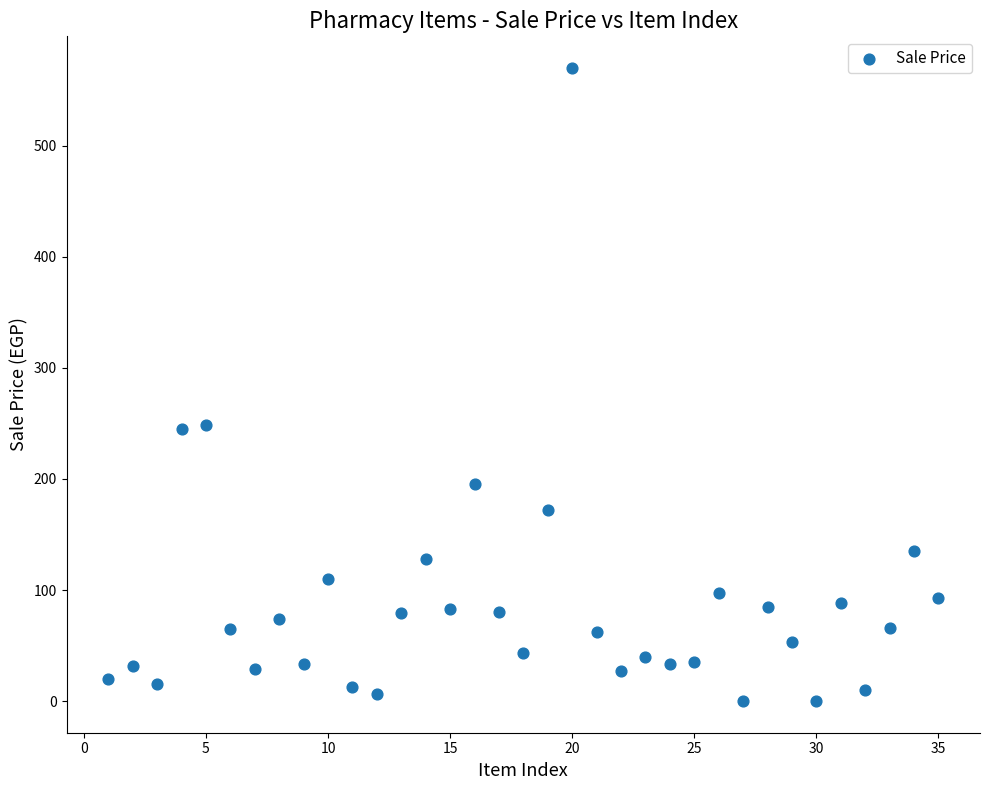

What is the range of Y values (max minus min)?

570.0